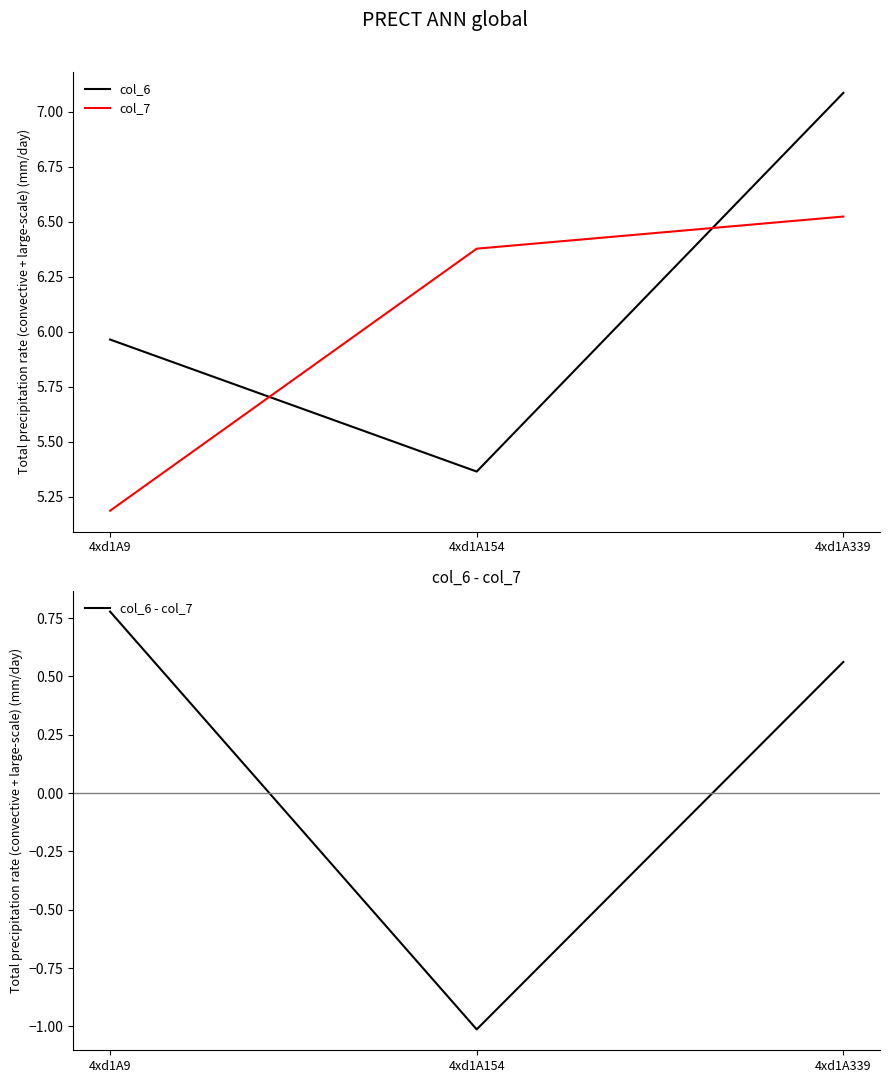

What is the average value of the col_7 series?

6.0